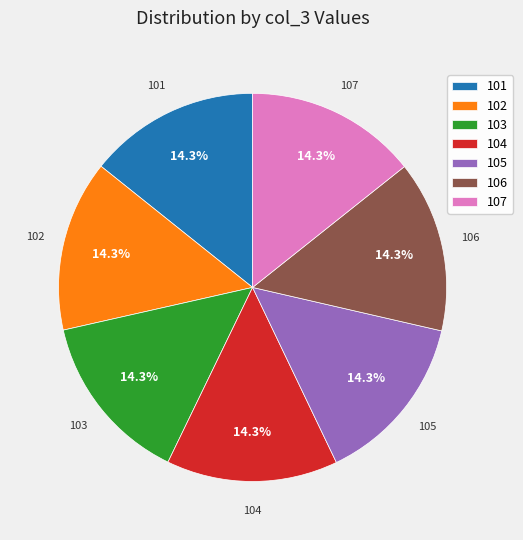

Is it true that 105 is 14% of the pie?

True